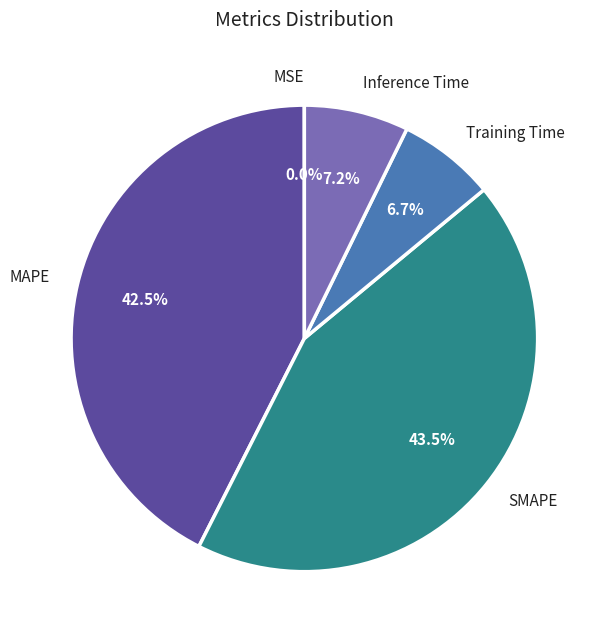

Which slice is the largest?

SMAPE